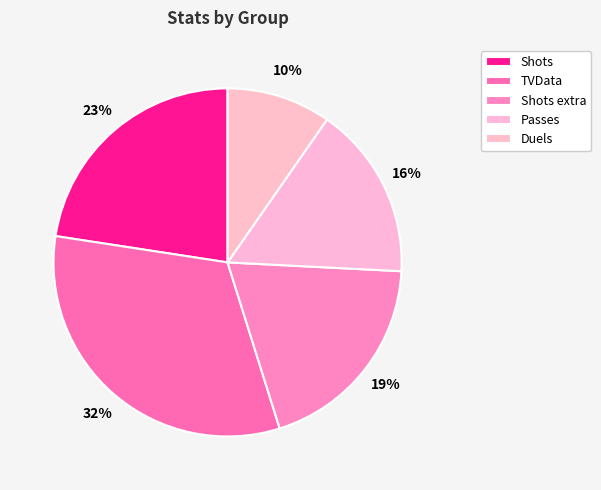

Which category has the smallest portion of the pie?

Duels